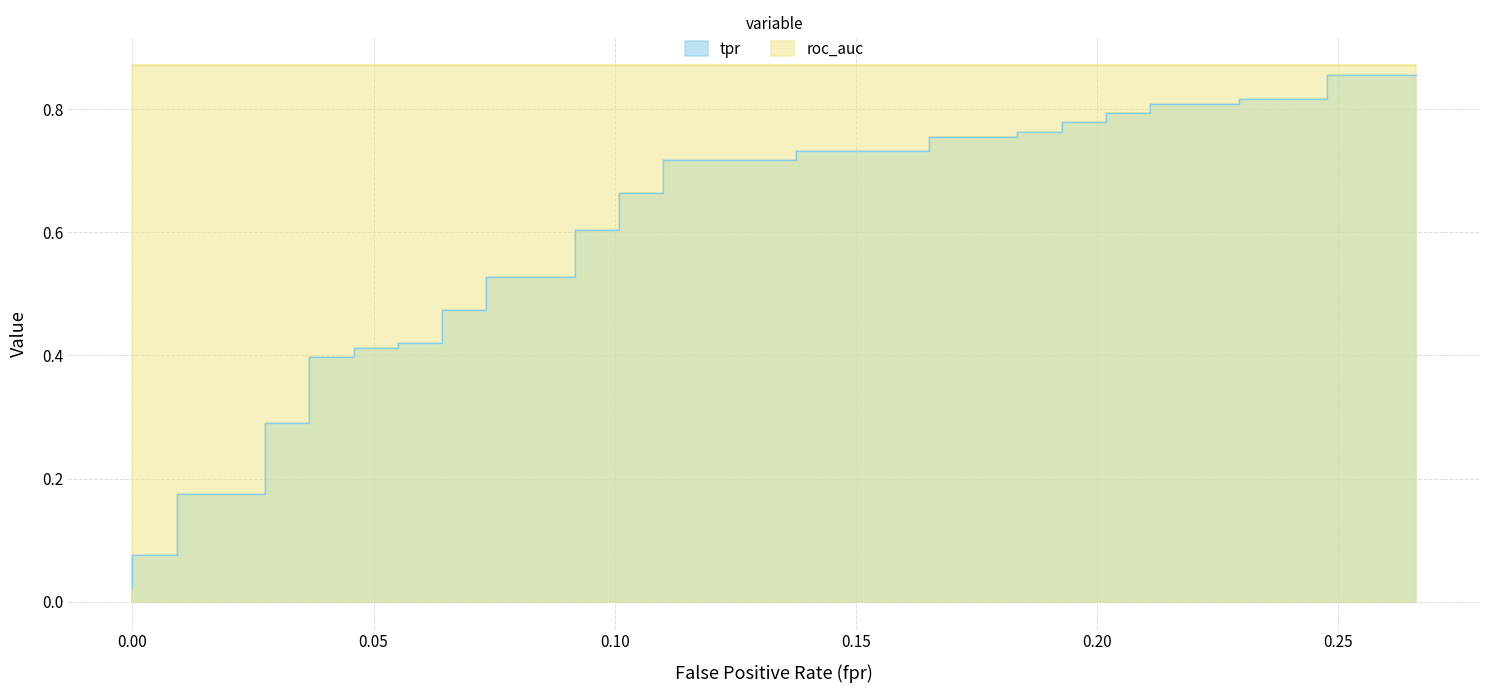

True or false: roc_auc and fpr intersect in this chart.

False